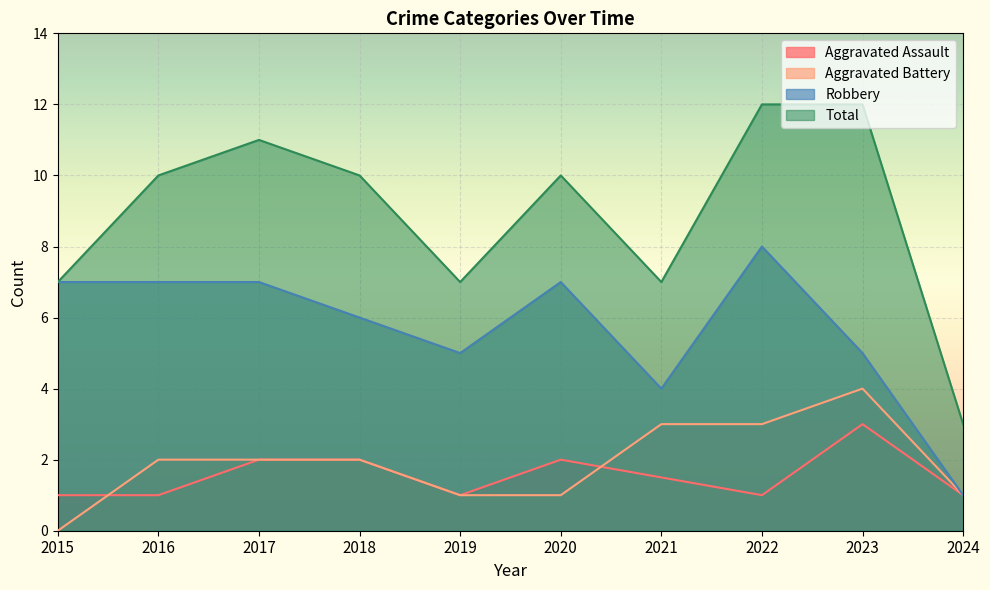

What is the value of the Aggravated Battery point at the 9th from the left?

4